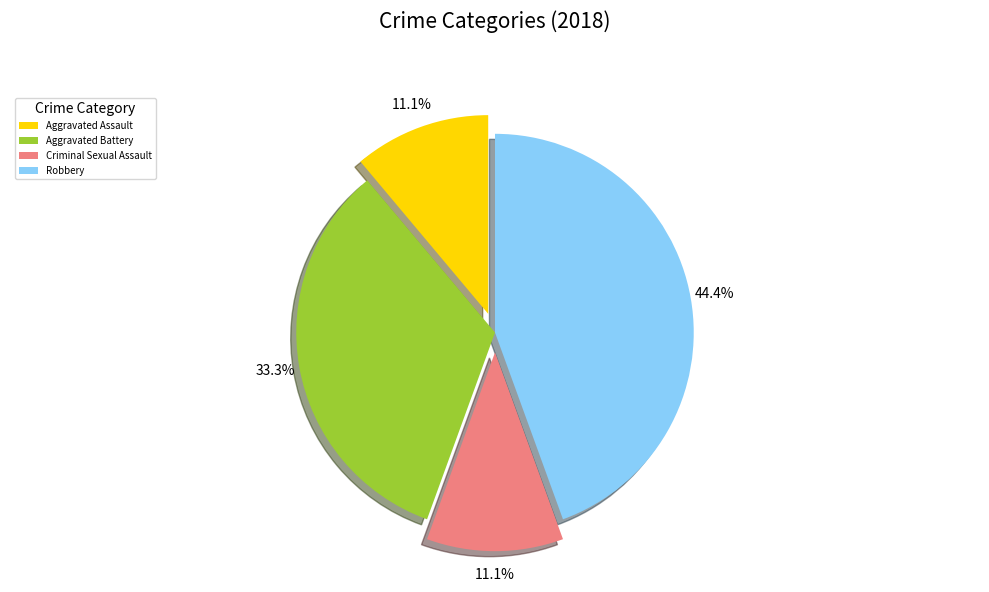

Combined, do Criminal Sexual Assault and Robbery account for over 50%?

Yes